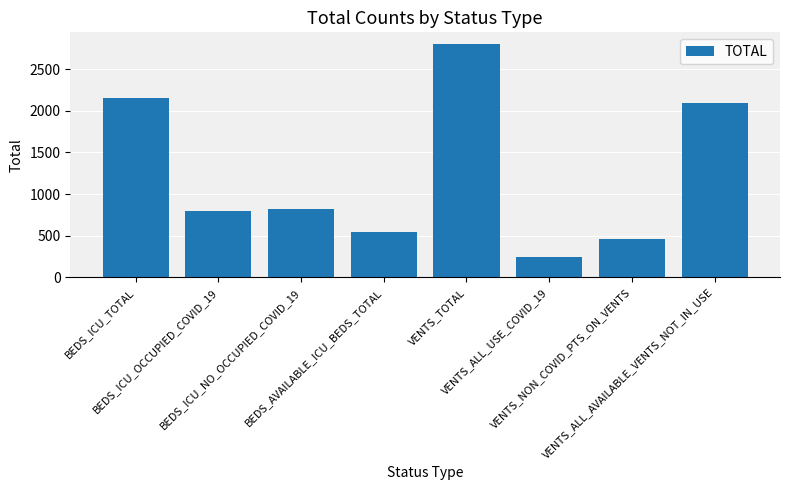

At which label is the value closest to 1524?

VENTS_ALL_AVAILABLE_VENTS_NOT_IN_USE